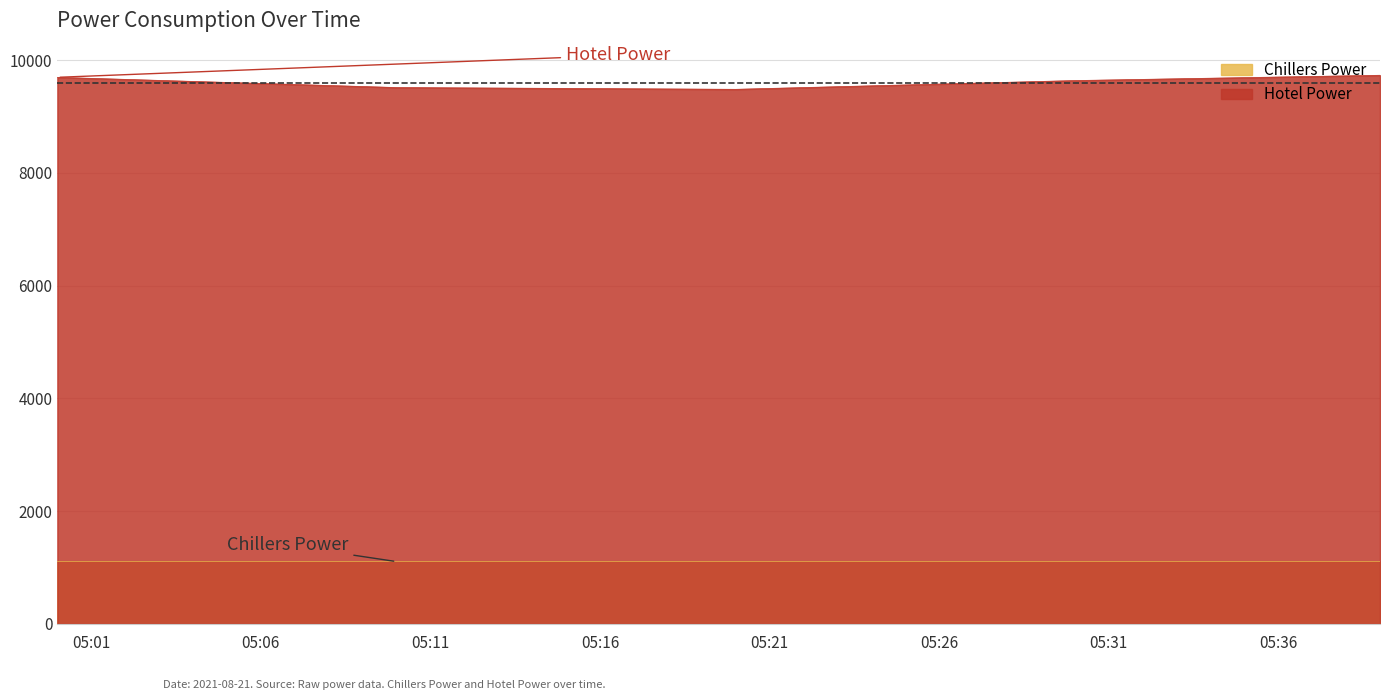

Which series has the largest total across all categories?

Hotel Power